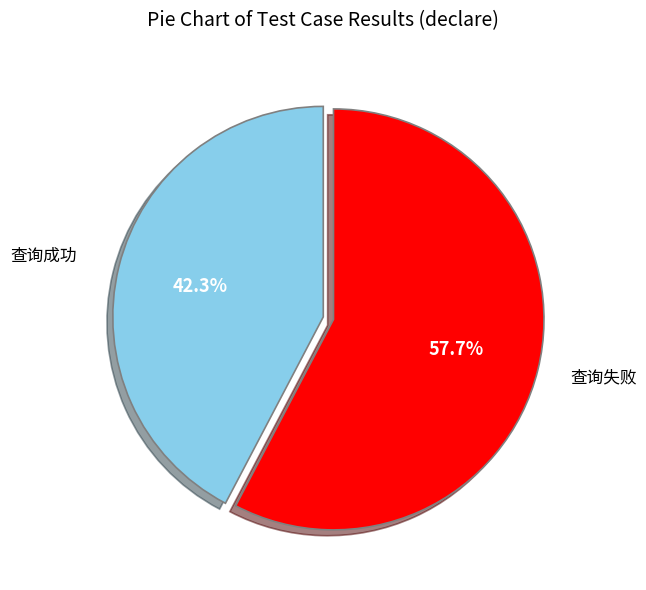

To the nearest percent, what is the difference between the largest and smallest slice percentages?

15%